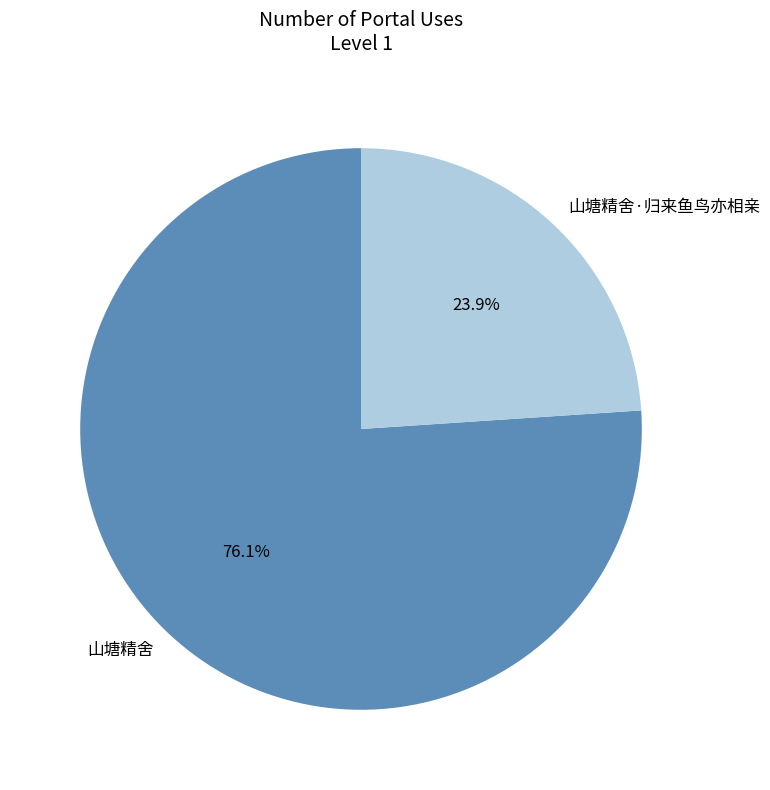

The 山塘精舍 slice represents 62% of the pie. True or false?

False